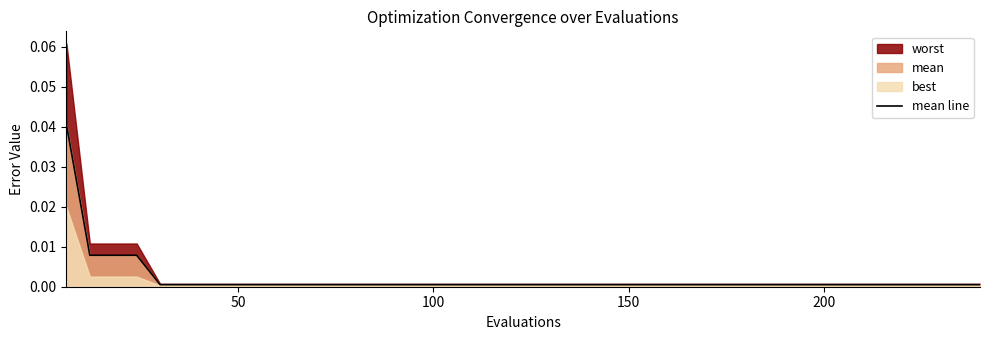

How many data points does each series have?

40